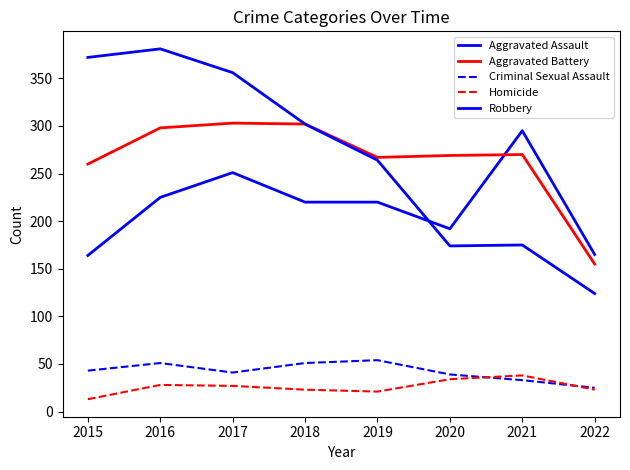

What is the spread (max minus min) of values at 2019?

246